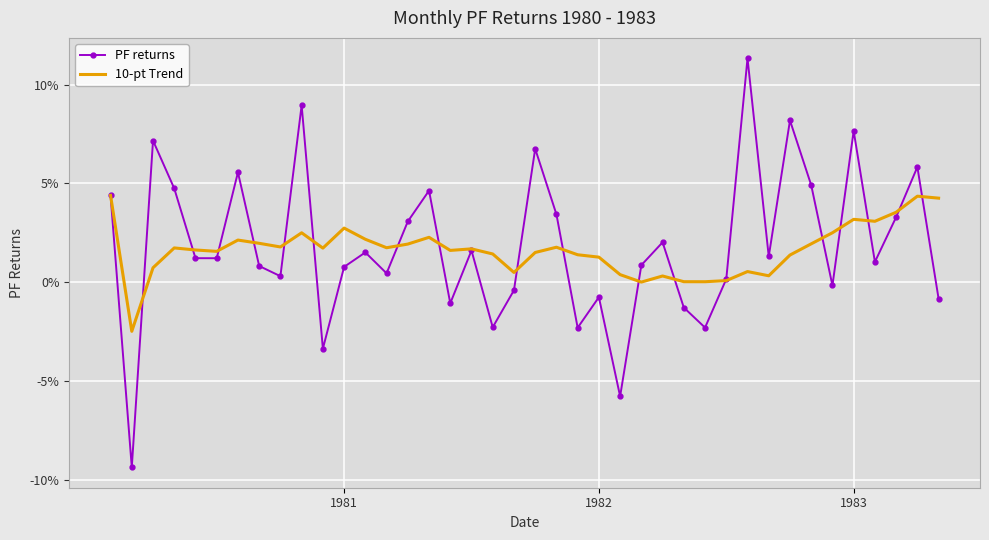

Which series has the largest total across all categories?

PF returns